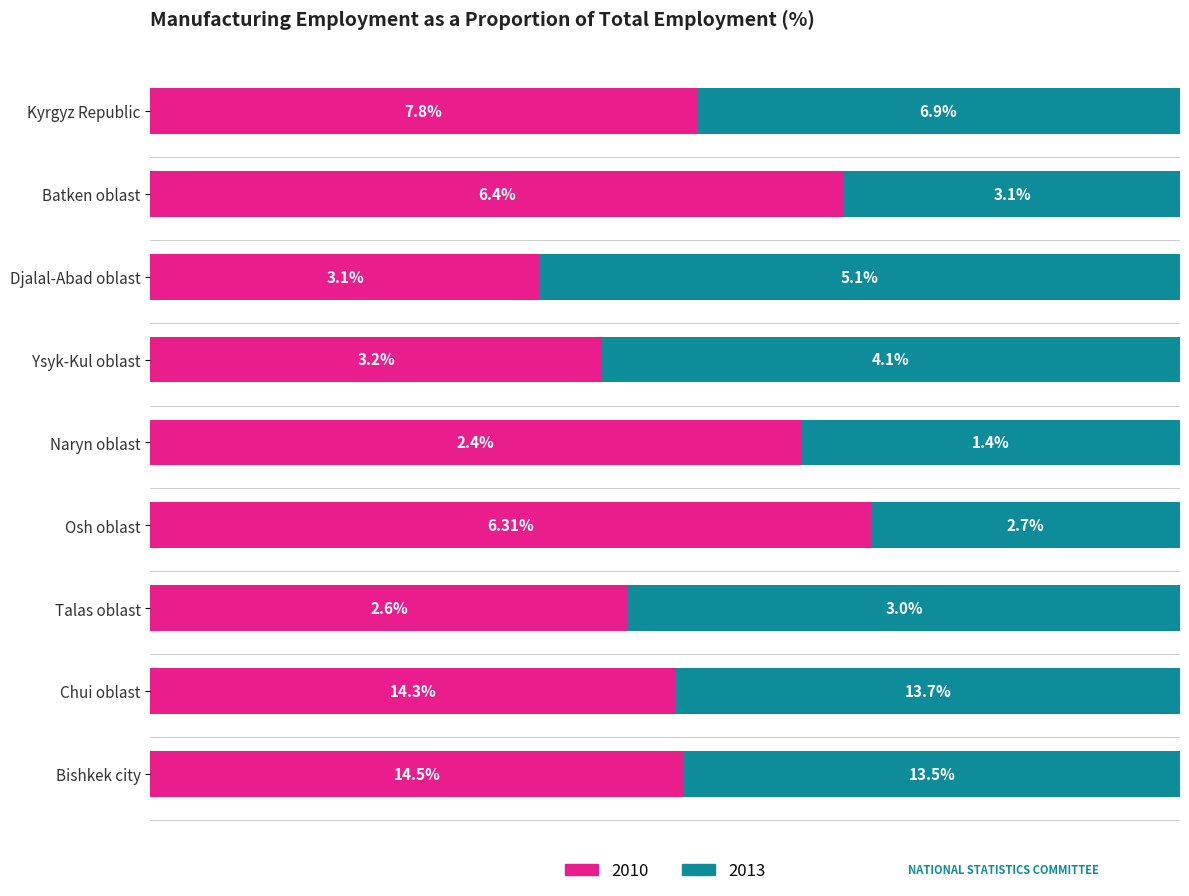

Reading left to right, list all the values displayed in this chart.

2010: 7.8	6.4	3.1	3.2	2.4	6.3	2.6	14.3	14.5
2013: 6.9	3.1	5.1	4.1	1.4	2.7	3.0	13.7	13.5